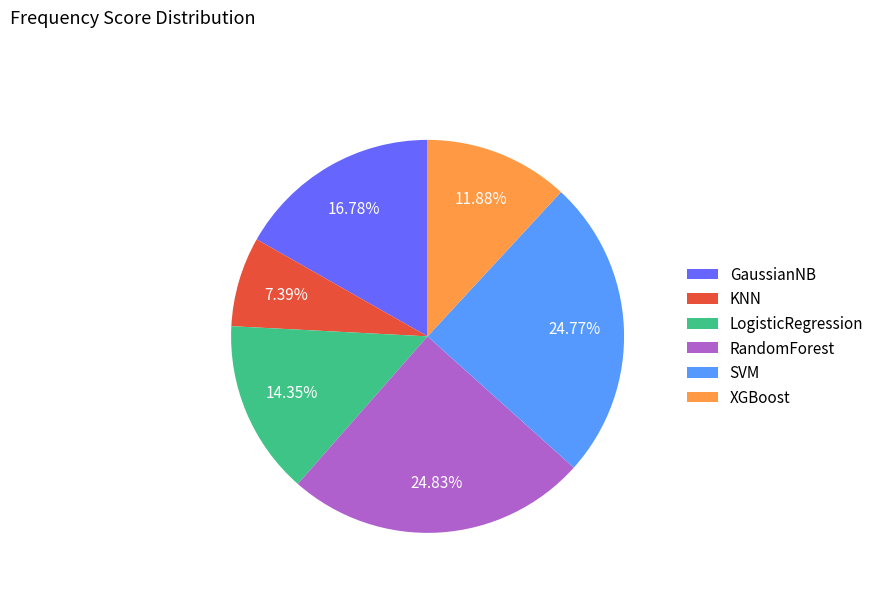

Does any single category account for the majority?

No